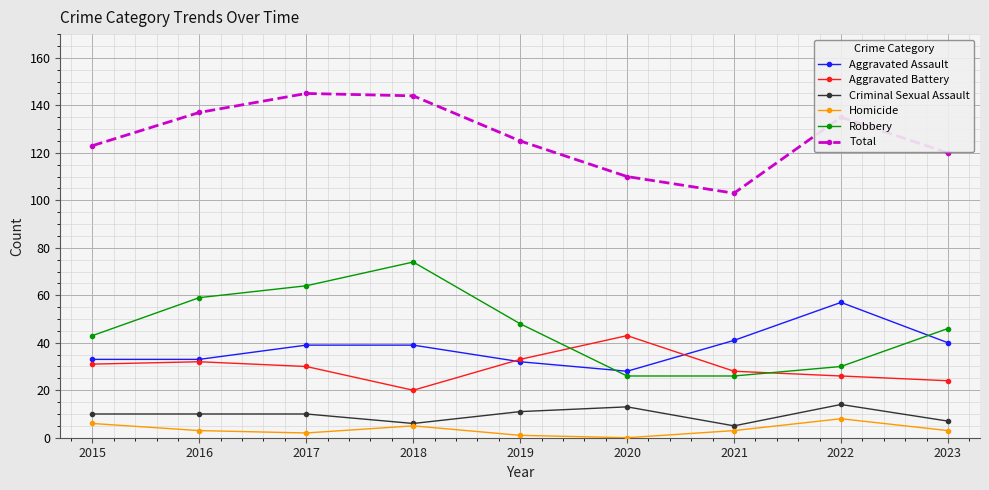

Reading right to left, what are all the values shown in this chart?

Aggravated Assault: 40	57	41	28	32	39	39	33	33
Aggravated Battery: 24	26	28	43	33	20	30	32	31
Criminal Sexual Assault: 7	14	5	13	11	6	10	10	10
Homicide: 3	8	3	0	1	5	2	3	6
Robbery: 46	30	26	26	48	74	64	59	43
Total: 120	135	103	110	125	144	145	137	123